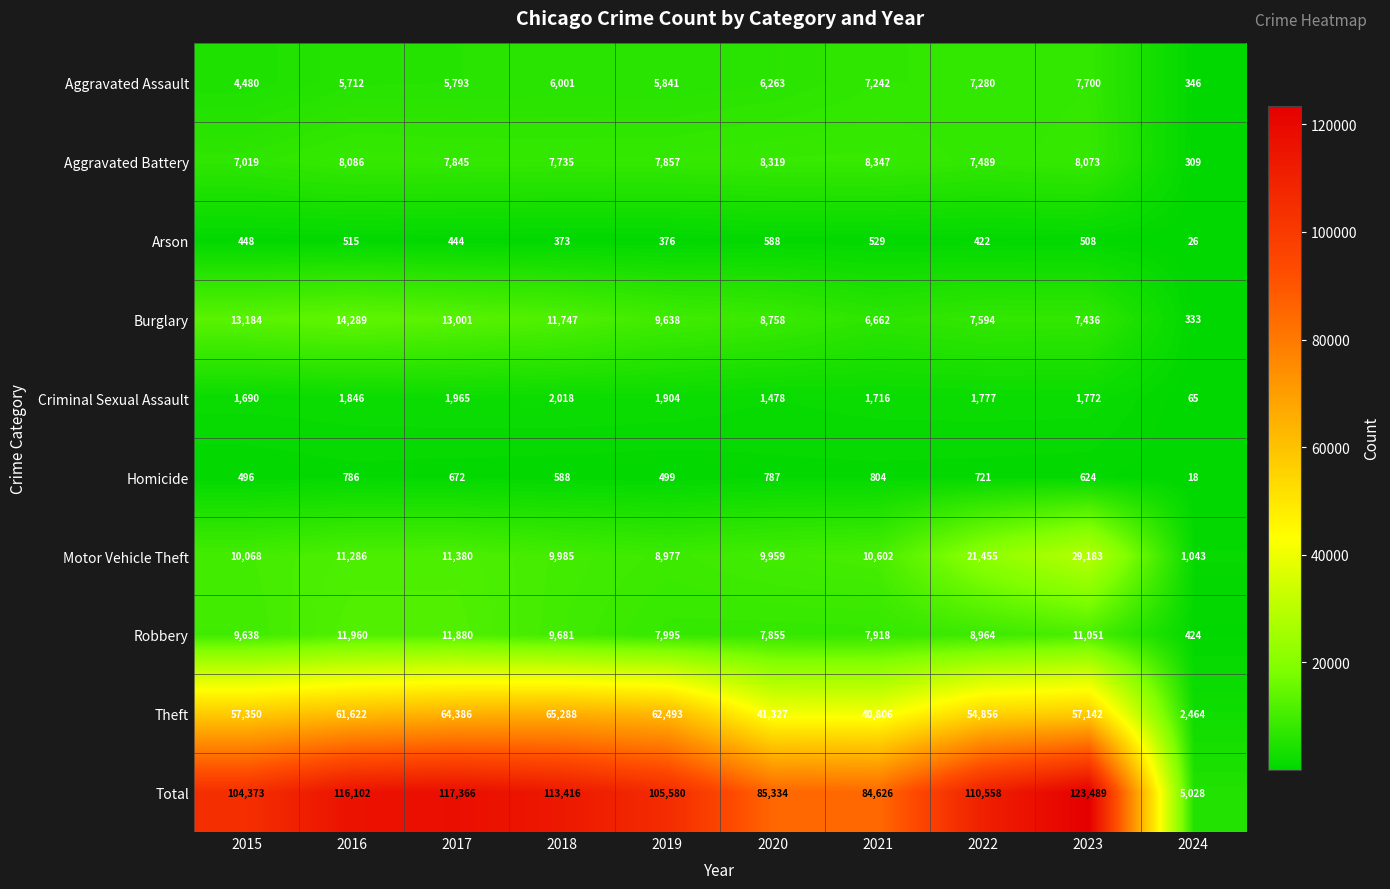

Which series has the largest range (max minus min)?

Total